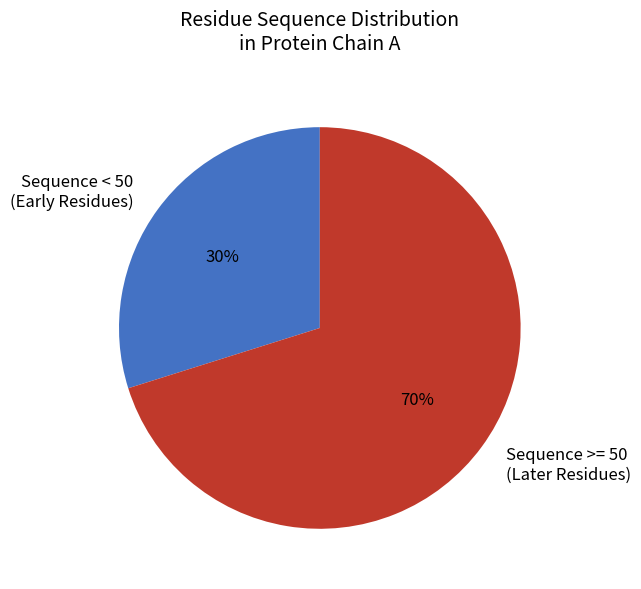

What percentage is the Sequence < 50 (Early Residues) slice, to the nearest percent?

30%